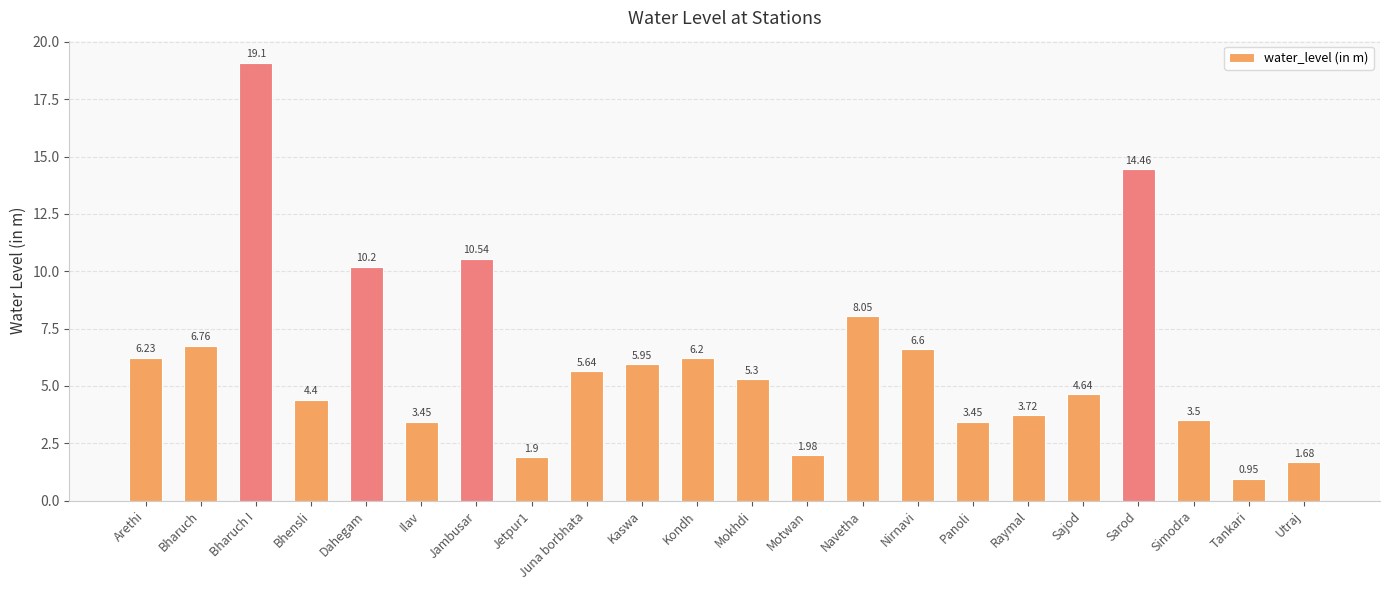

Which category has the highest value across all series?

Bharuch I